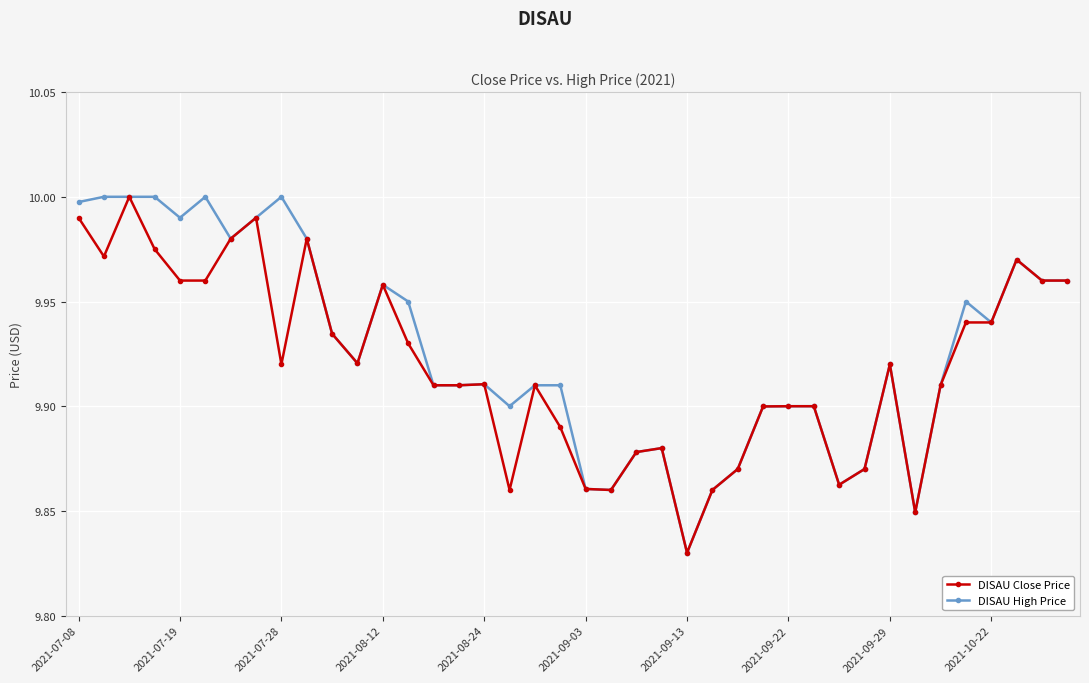

List the series in order of their overall mean, lowest first.

DISAU Close Price, DISAU High Price